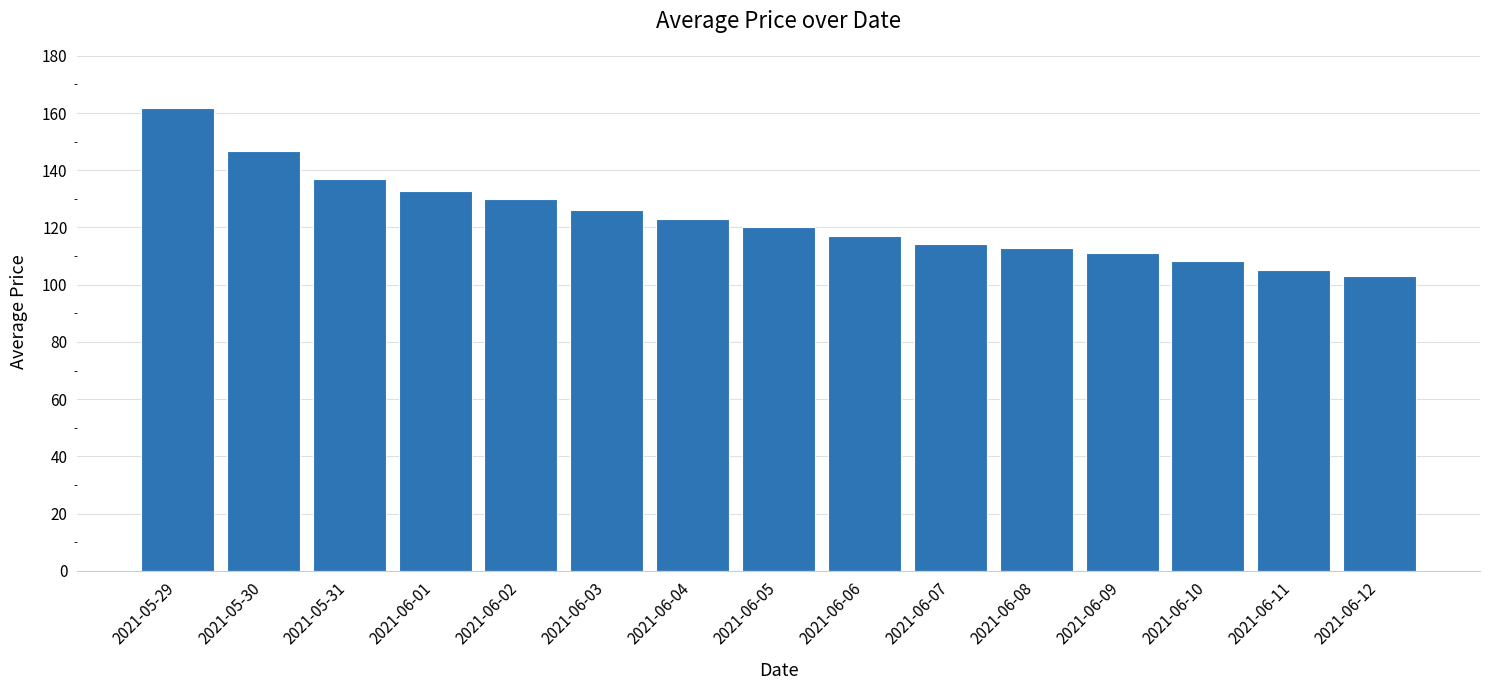

What is the approximate value at 2021-06-12?

103.0